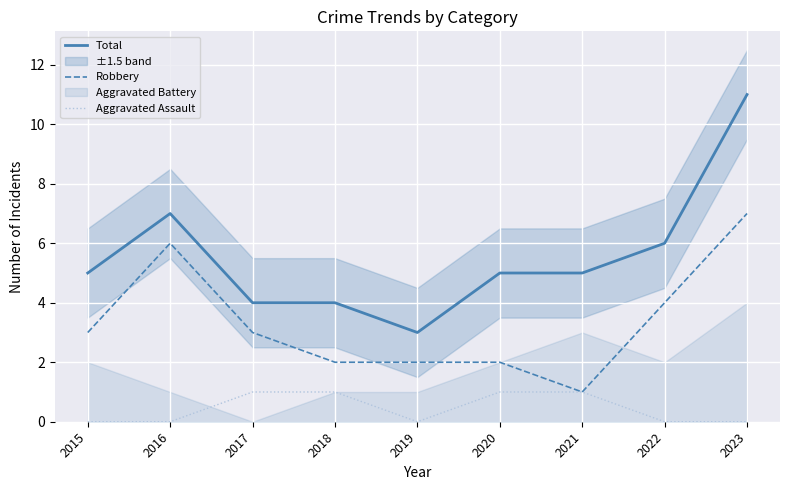

True or false: Total and Robbery intersect in this chart.

False